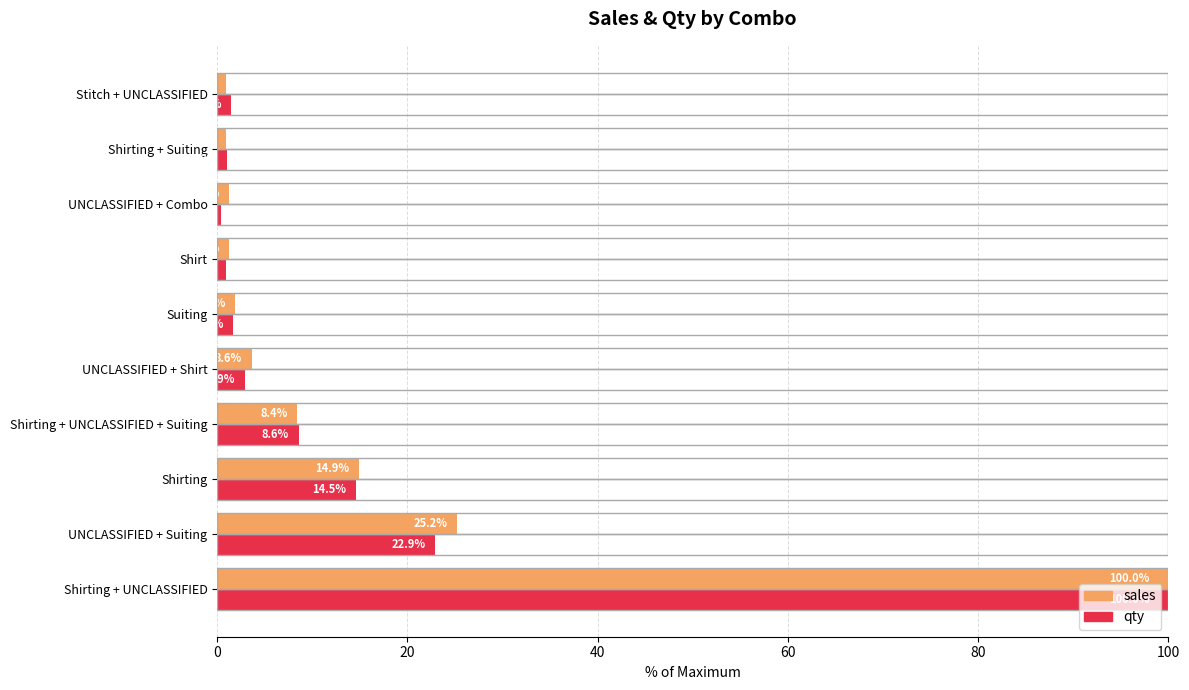

Which category has the lowest value across all series?

UNCLASSIFIED + Combo